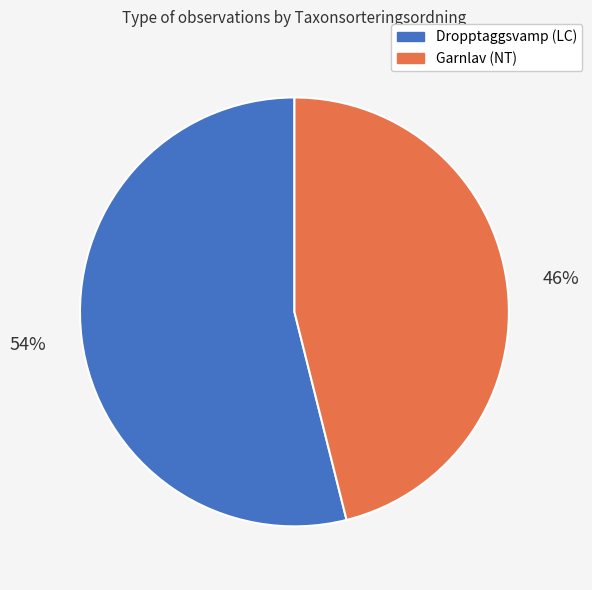

To the nearest percent, what is the average slice percentage?

50%